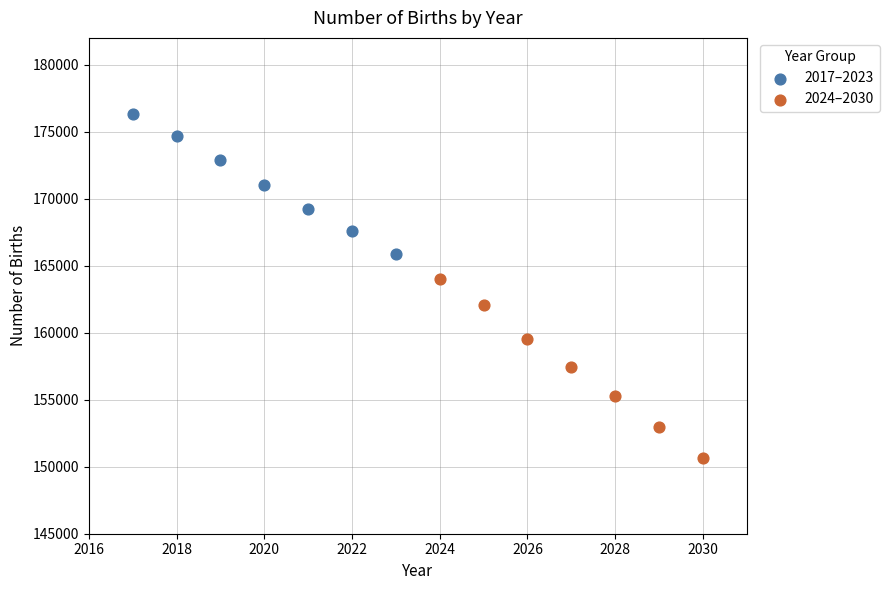

Which series reaches the minimum Y coordinate?

2024–2030